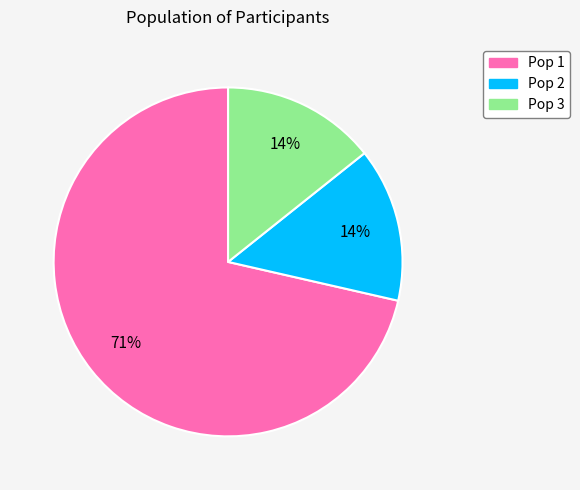

Count the number of slices in the pie.

3